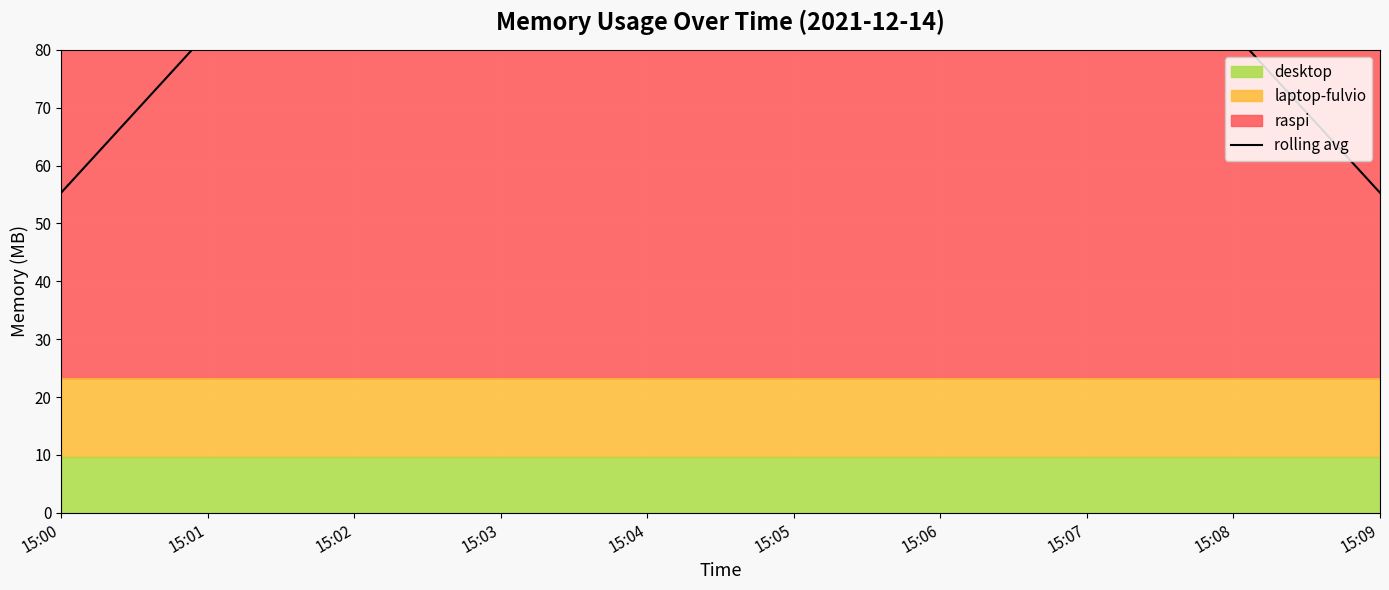

How many data points does each series have?

10